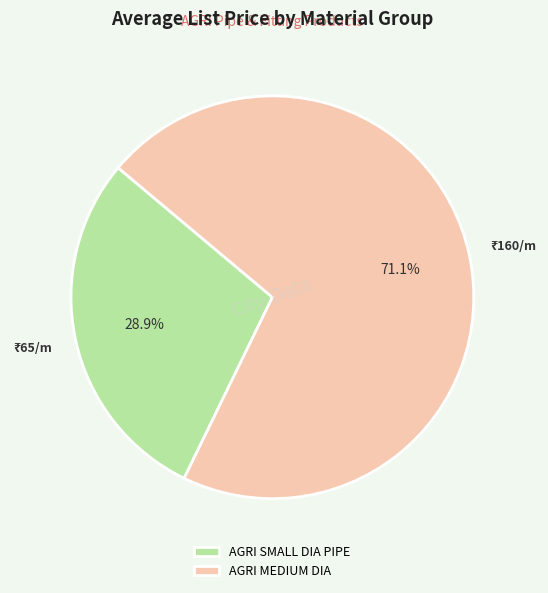

Between AGRI MEDIUM DIA and AGRI SMALL DIA PIPE, which is larger?

AGRI MEDIUM DIA